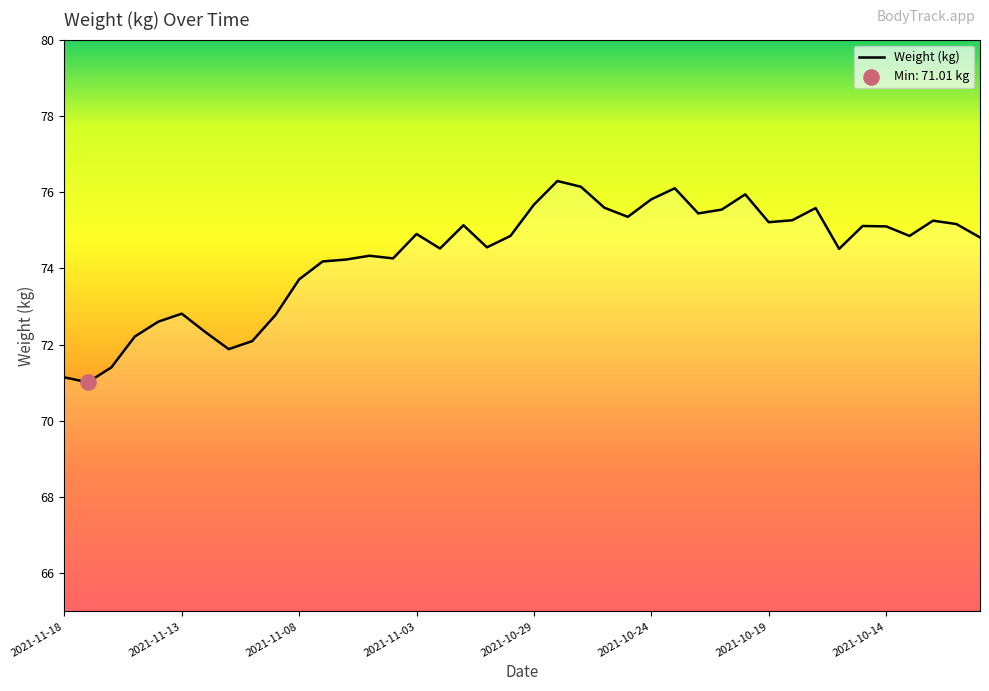

What is the difference between the maximum and minimum values?

5.3